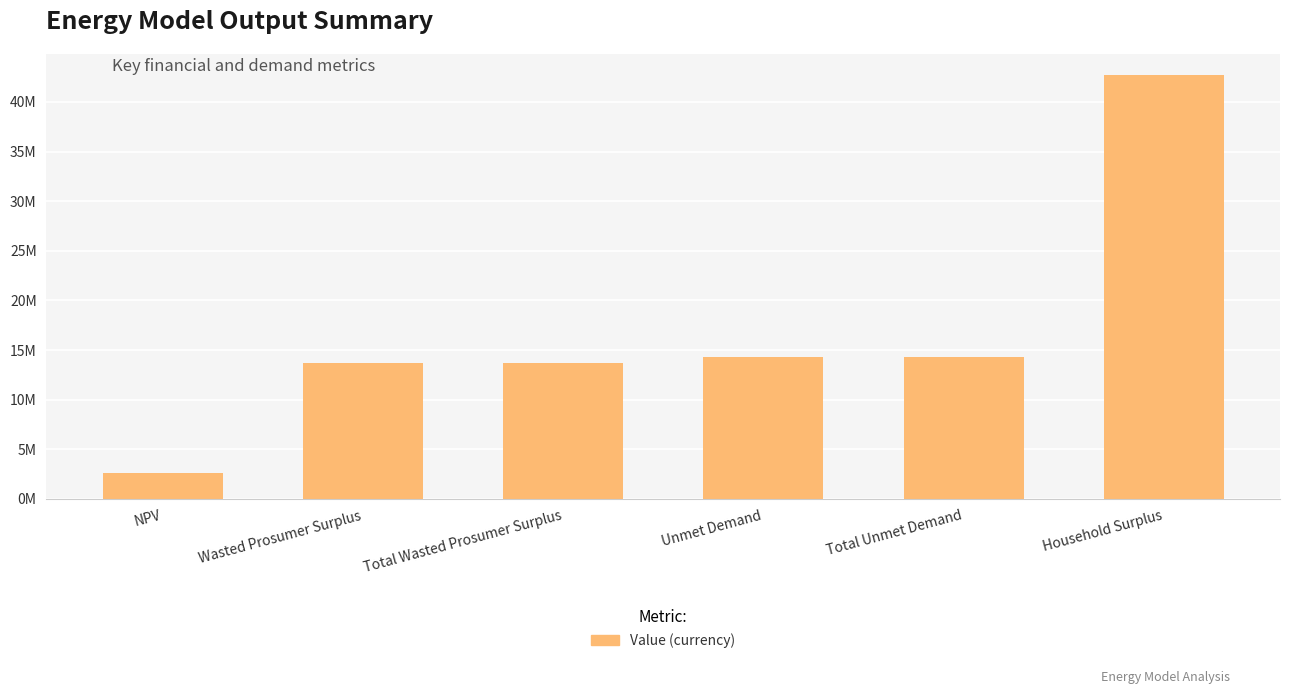

What is the change in value from Unmet Demand to Household Surplus?

+28432722.2